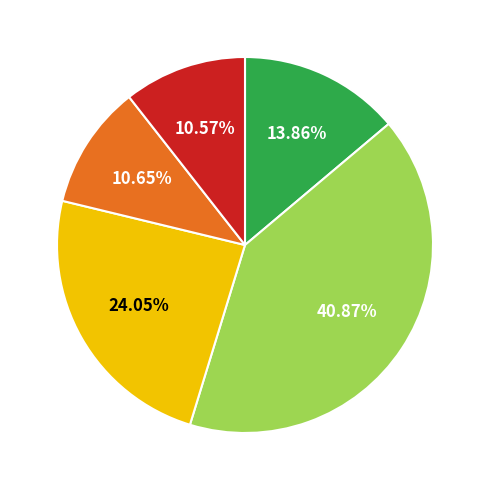

Is there a majority slice in this chart?

No